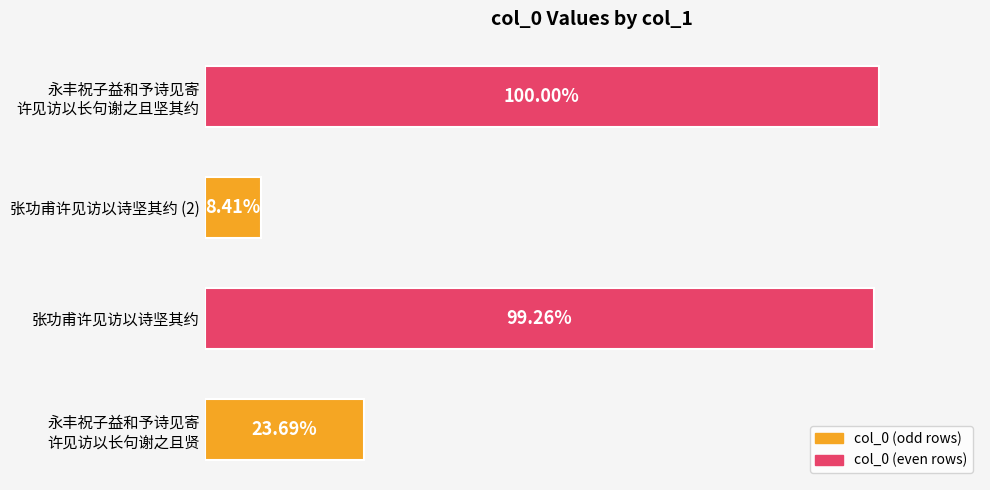

How many bars are there in total?

4